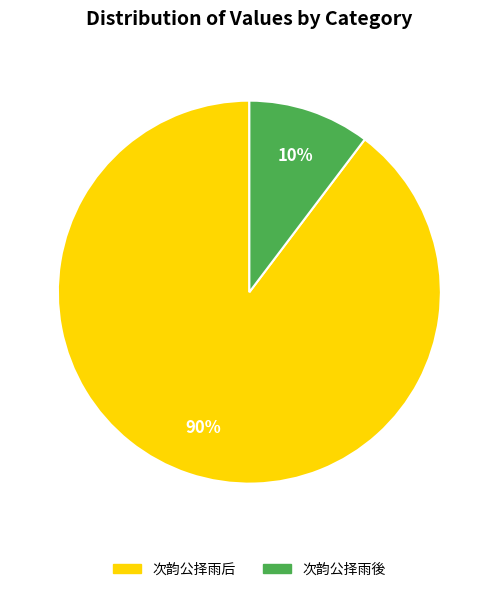

What is the majority slice?

次韵公择雨后